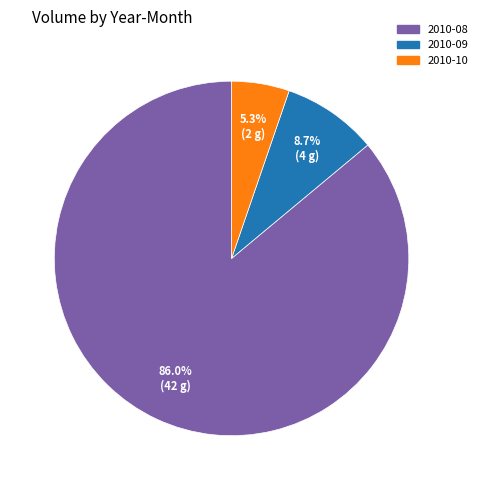

Does any single category account for the majority?

Yes